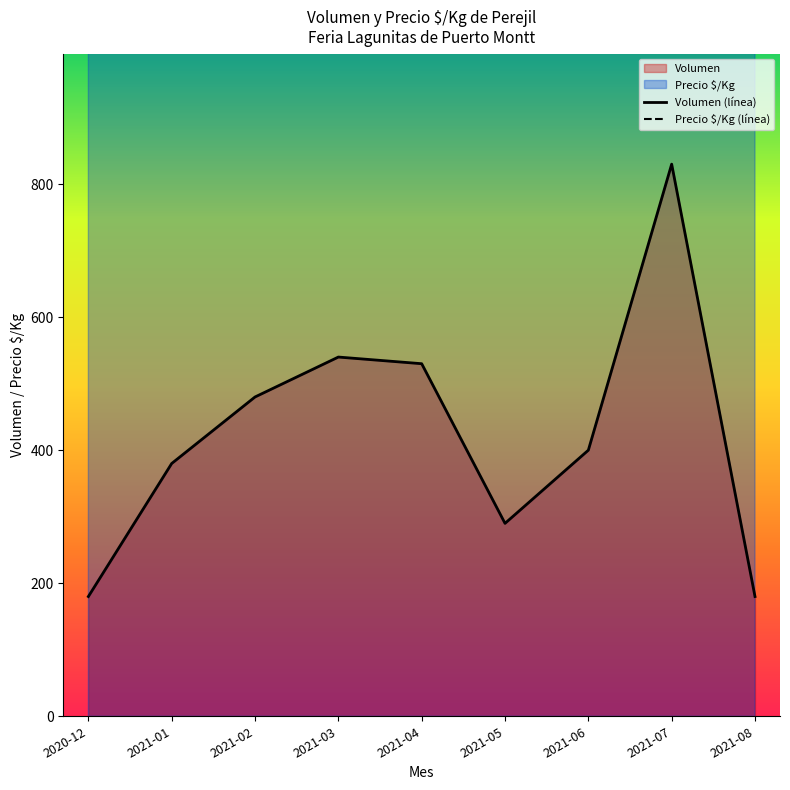

What is the minimum value for Volumen (línea)?

180